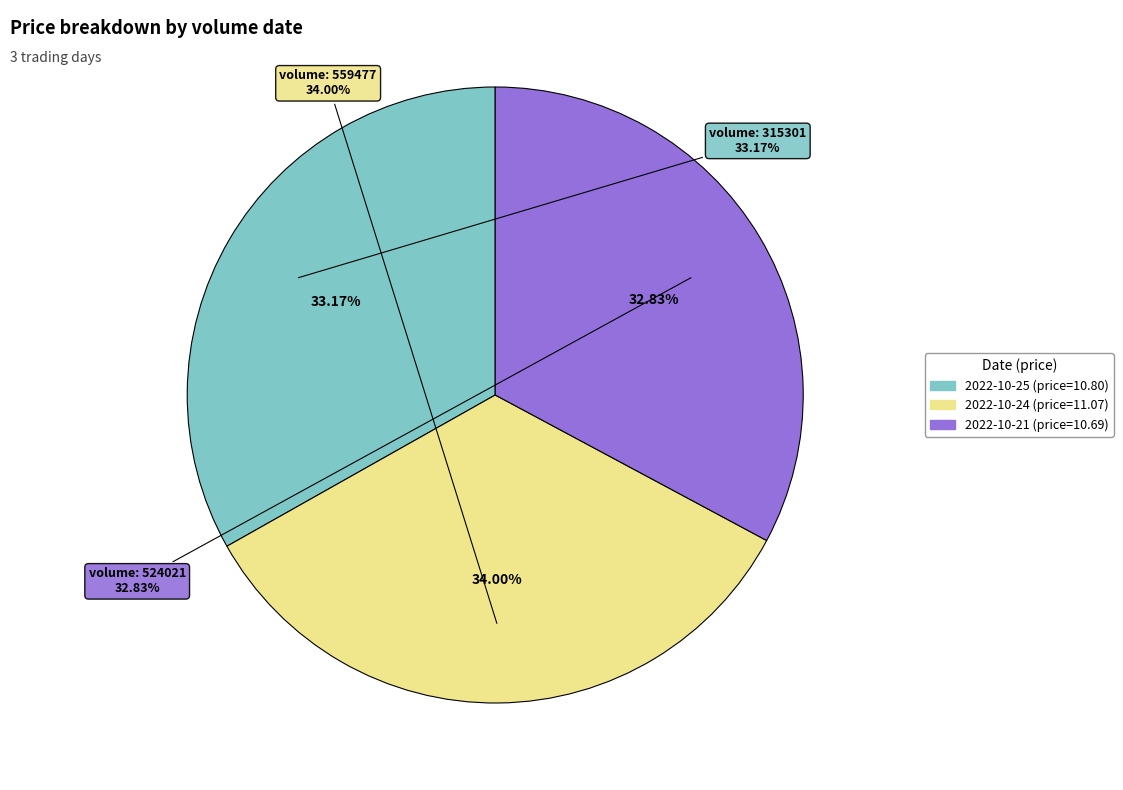

To the nearest percent, what is the difference between the largest and smallest slice percentages?

1%